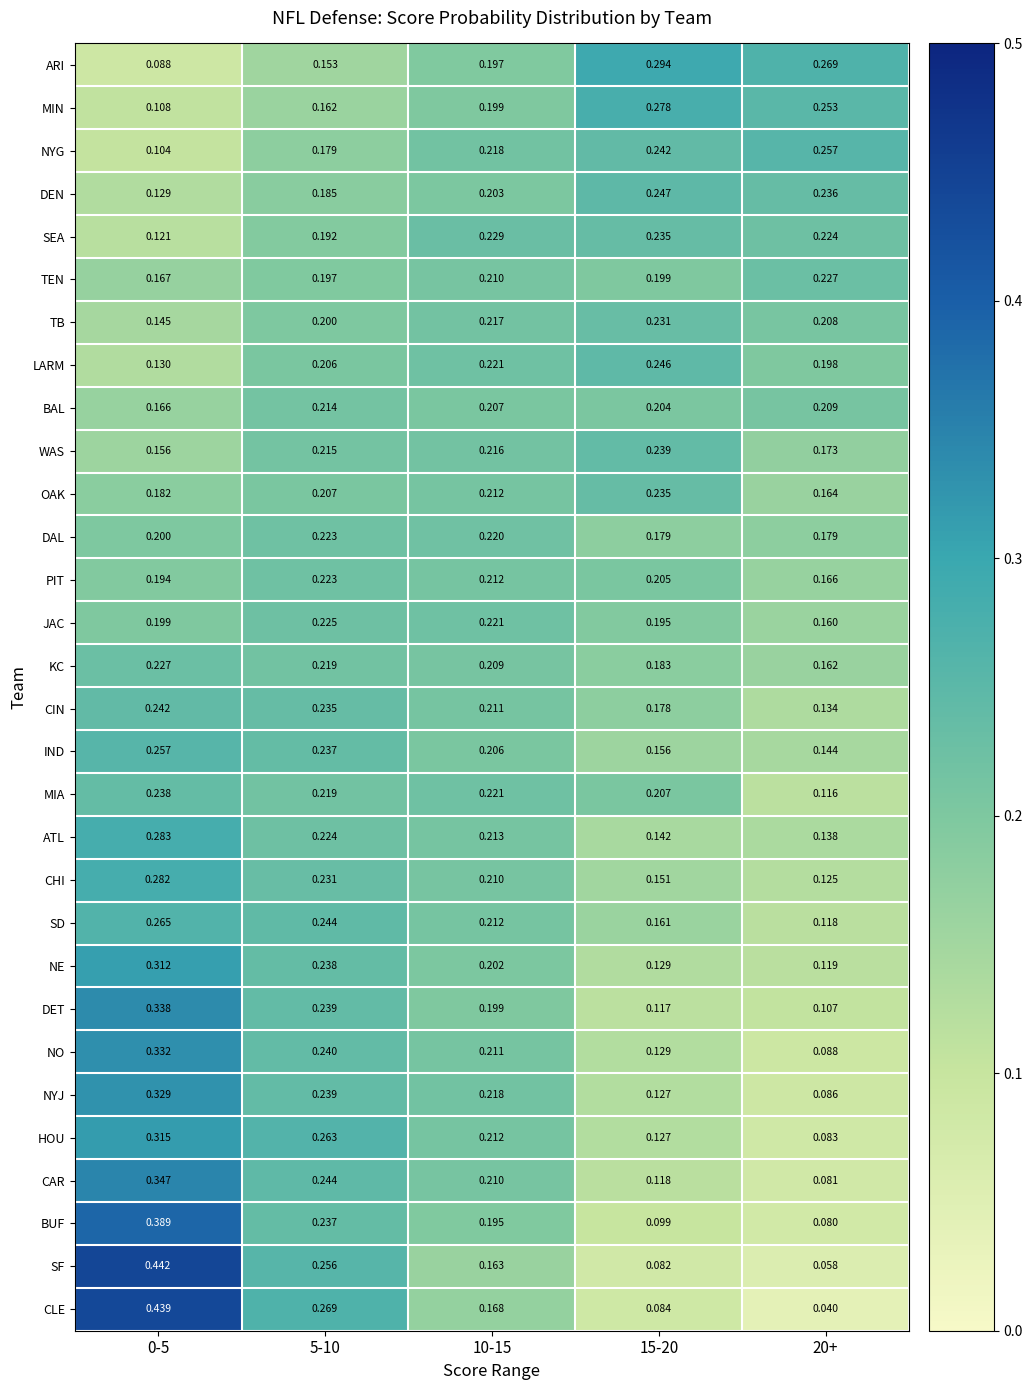

Is the value of KC at 5-10 greater than the value of HOU at 15-20?

Yes